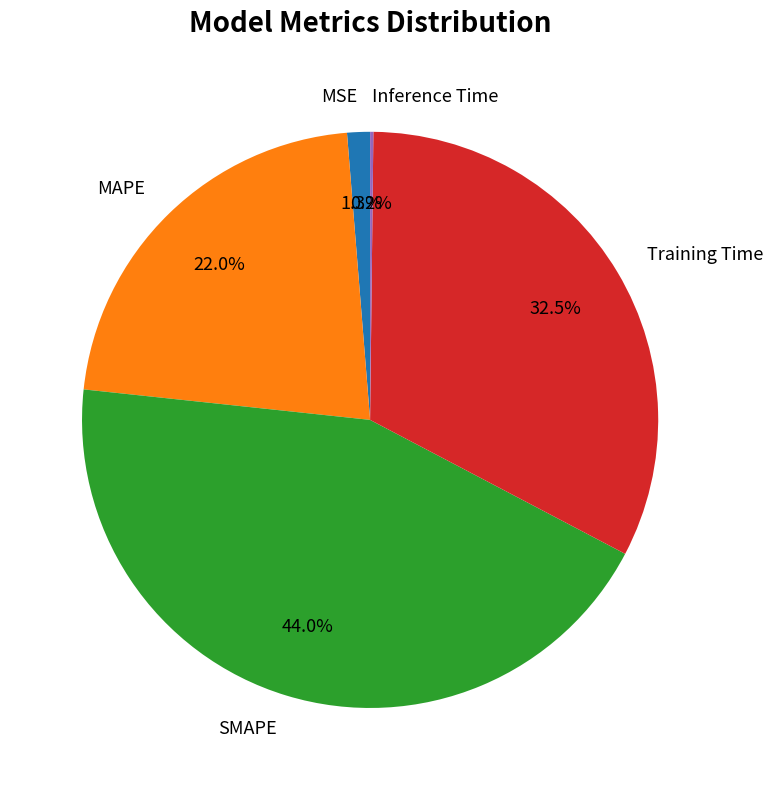

Which slice is the largest?

SMAPE